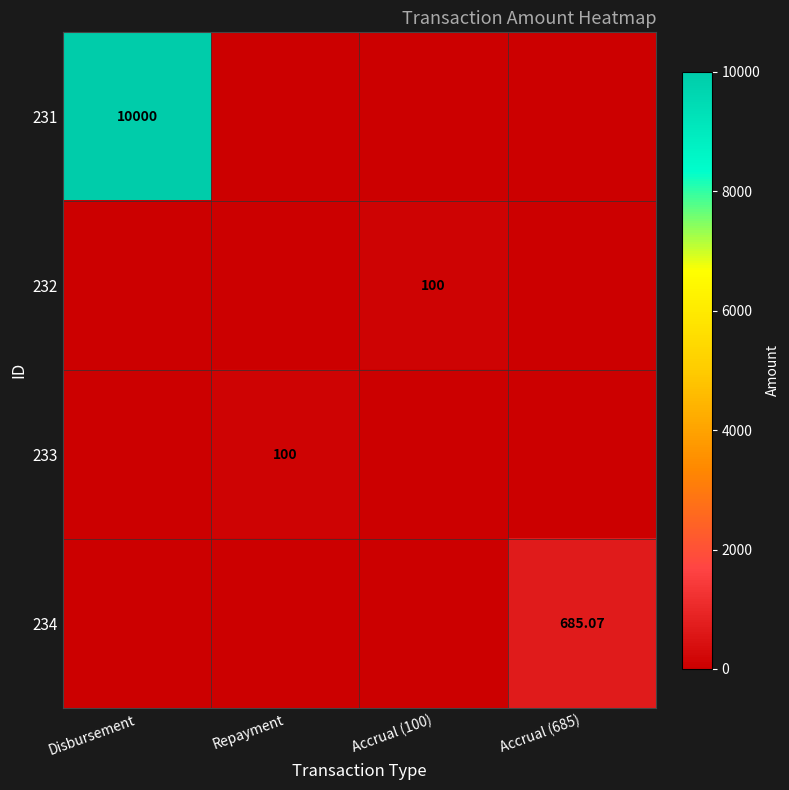

At which category is the sum across all series the highest?

Disbursement